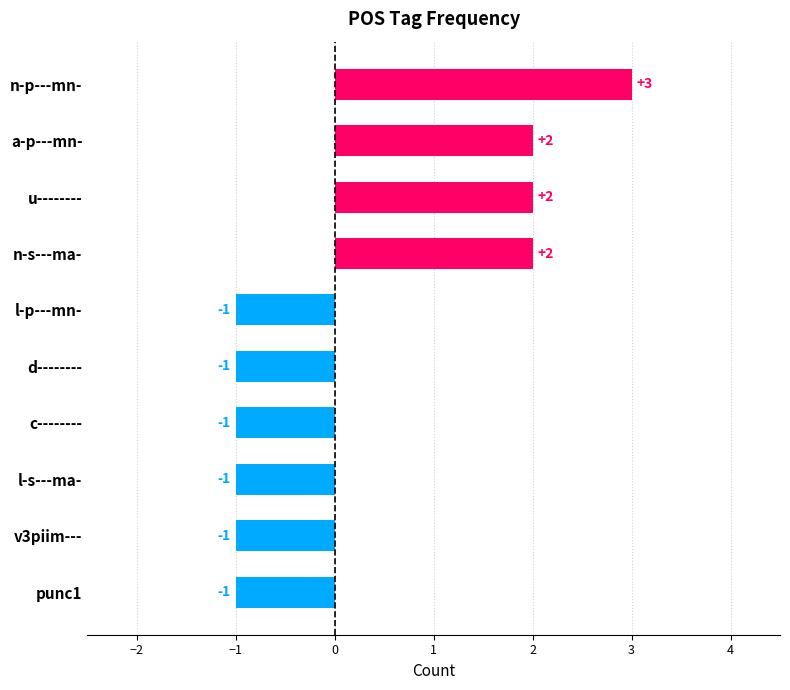

How many bars are there in total?

10